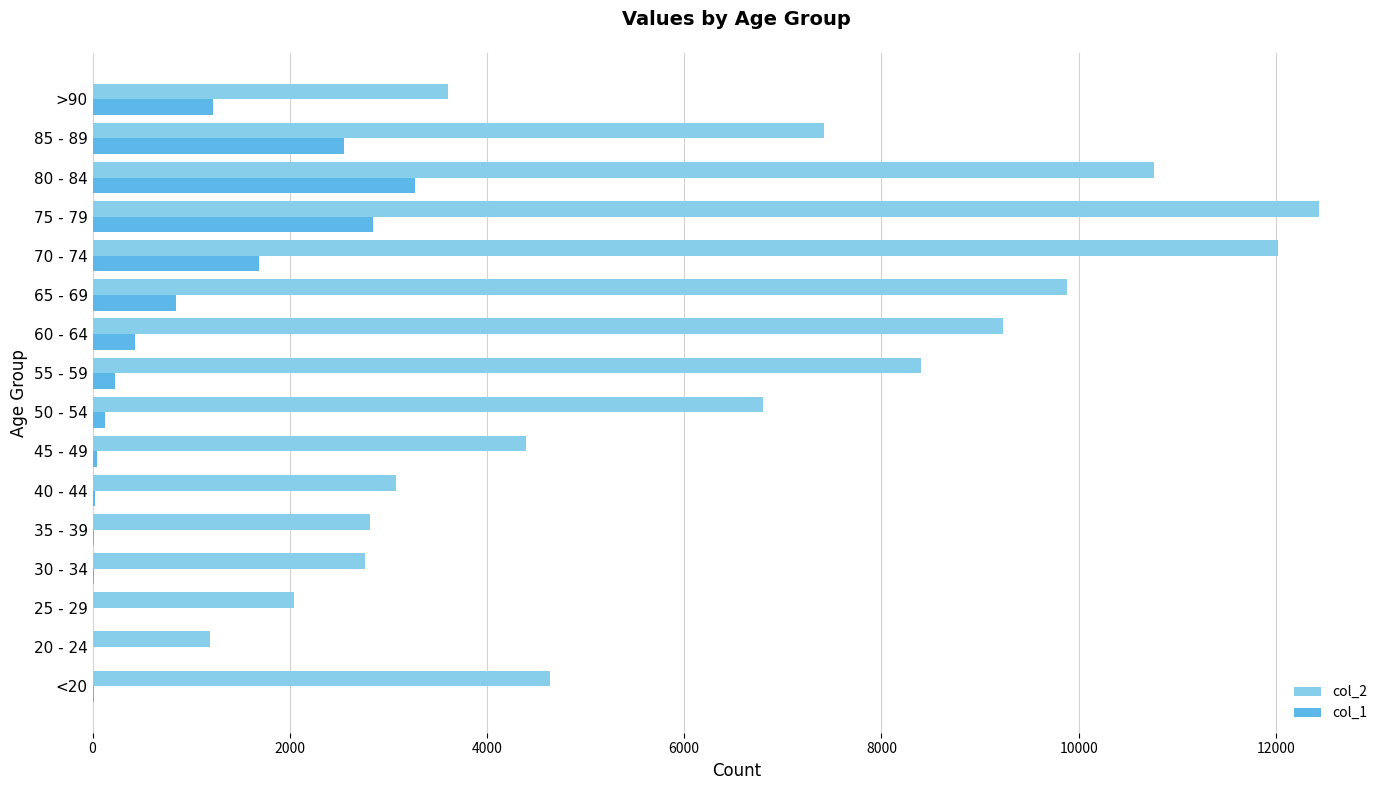

At which category does the chart reach its peak across all series?

75 - 79